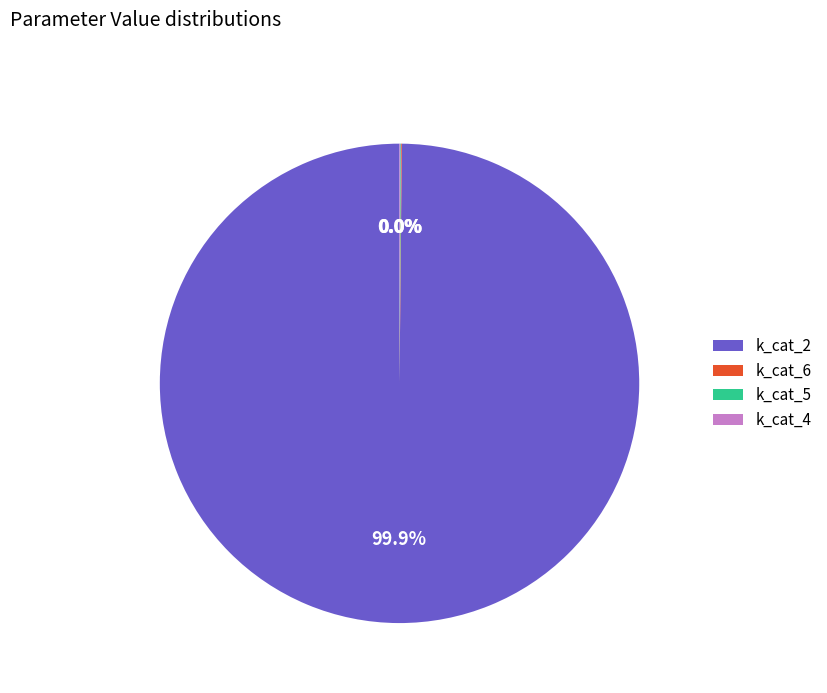

Which category has the biggest portion of the pie?

k_cat_2